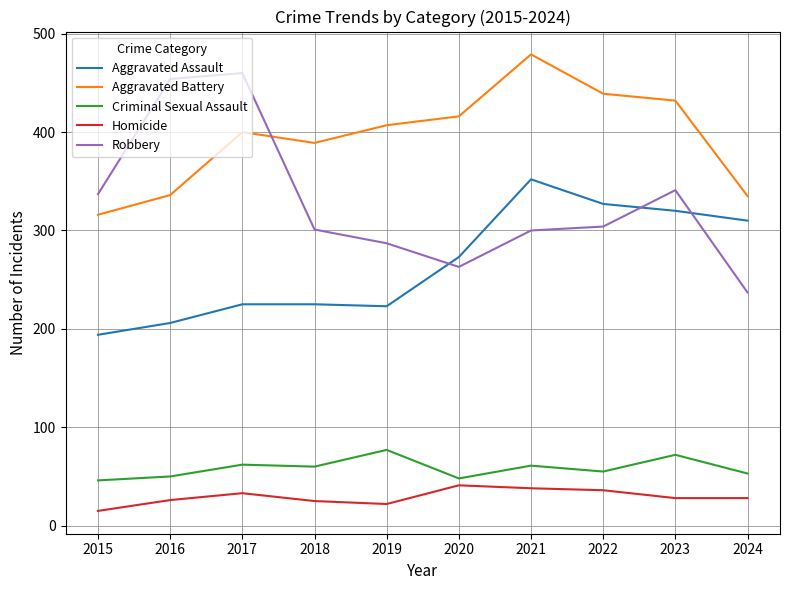

Which series has the largest total across all categories?

Aggravated Battery